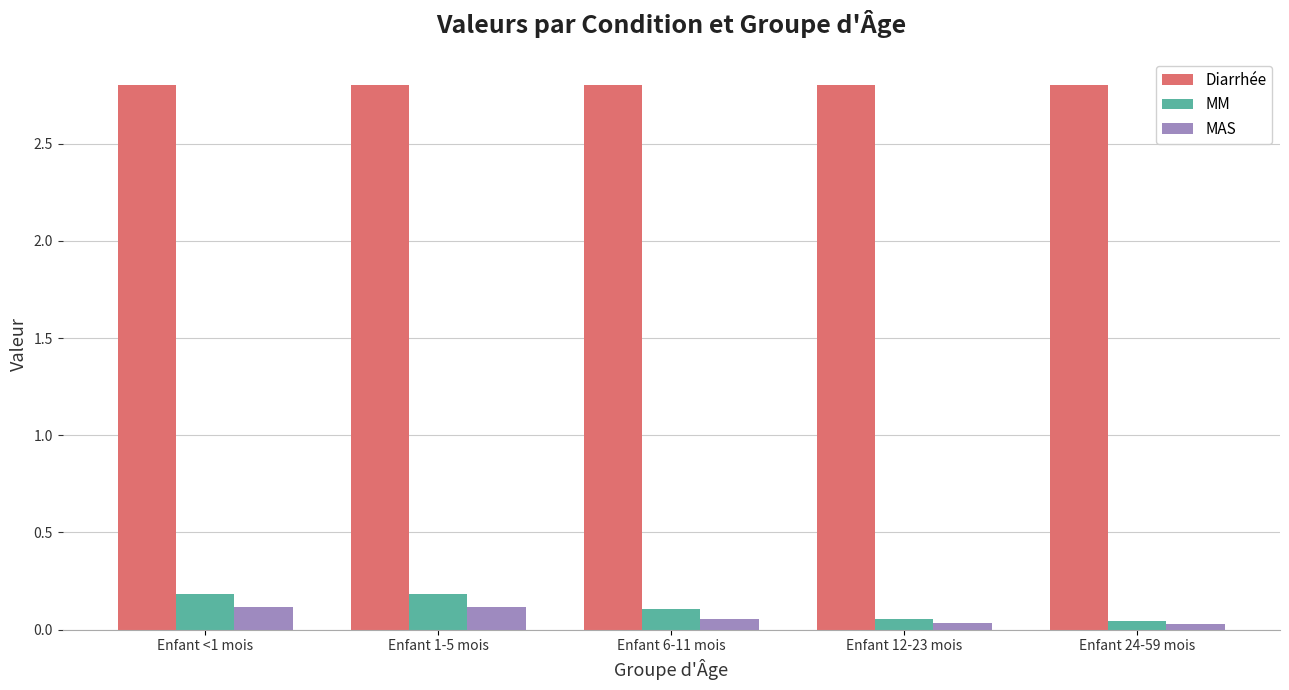

What is the difference between the highest and lowest values at Enfant 1-5 mois?

2.7